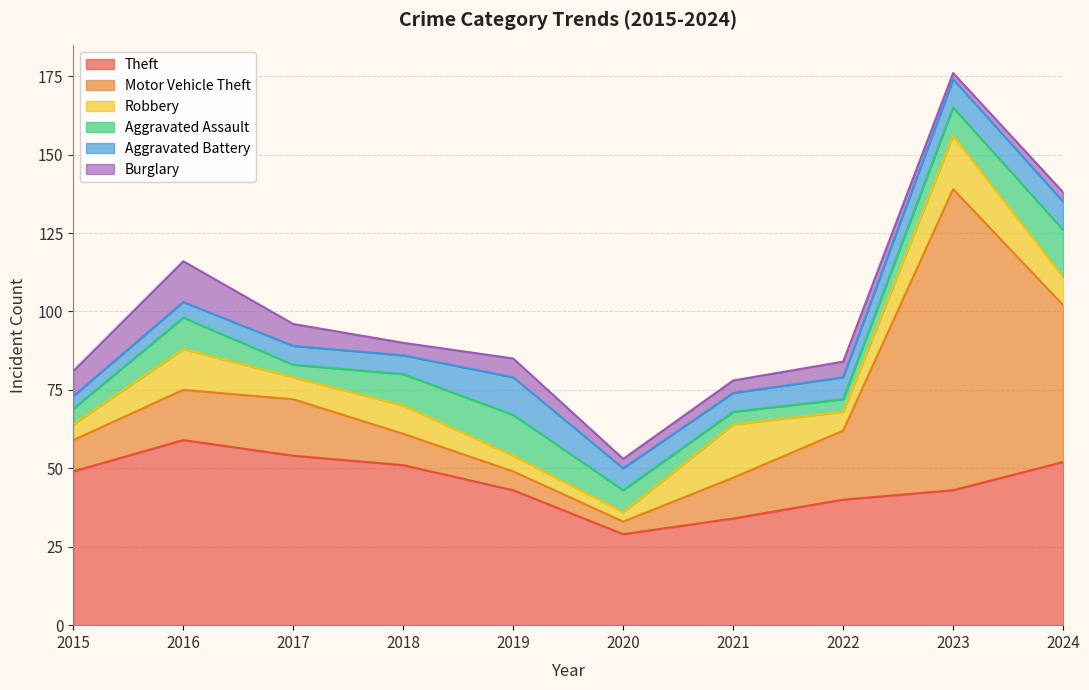

Which has a higher value, 2020 or 2019?

2019